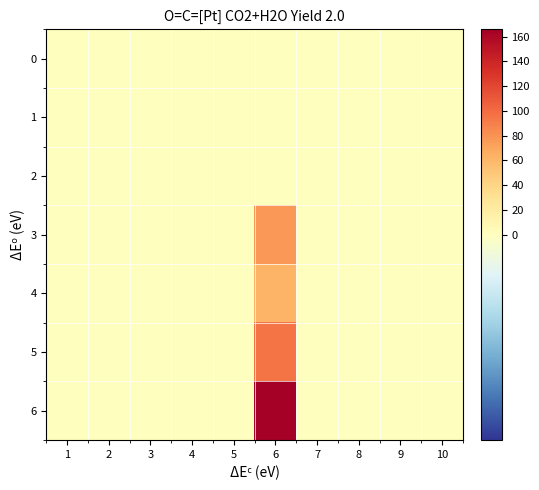

Reading left to right, transcribe all the data shown in this chart.

0: 1=0	2=0	3=0	4=0	5=0	6=0	7=0	8=0	9=0	10=0
1: 1=0	2=0	3=0	4=0	5=0	6=0	7=0	8=0	9=0	10=0
2: 1=0	2=0	3=0	4=0	5=0	6=0	7=0	8=0	9=0	10=0
3: 1=0	2=0	3=0	4=0	5=0	6=77	7=0	8=0	9=0	10=0
4: 1=0	2=0	3=0	4=0	5=0	6=62	7=0	8=0	9=0	10=0
5: 1=0	2=0	3=0	4=0	5=0	6=95	7=0	8=0	9=0	10=0
6: 1=0	2=0	3=0	4=0	5=0	6=166	7=0	8=0	9=0	10=0